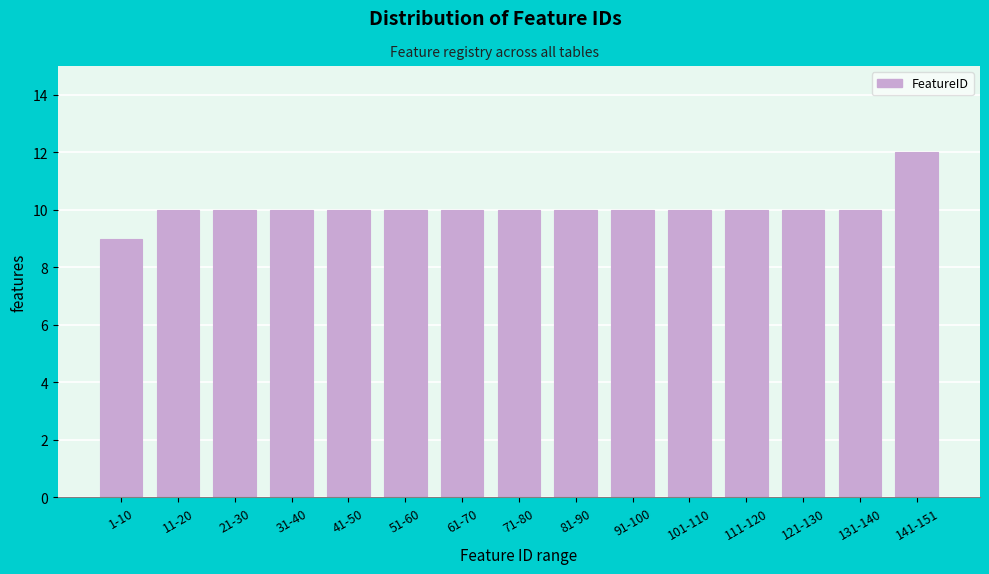

Reading left to right, list all the values displayed in this chart.

9	10	10	10	10	10	10	10	10	10	10	10	10	10	12